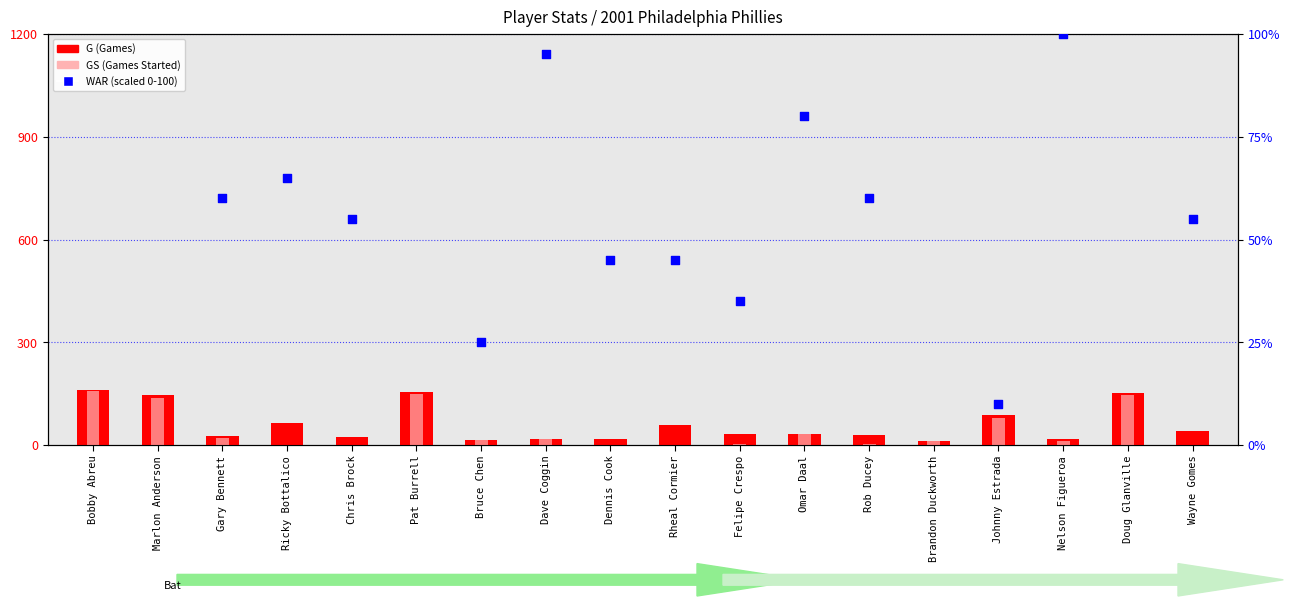

Which series has the largest Y range (max minus min)?

WAR (scaled)